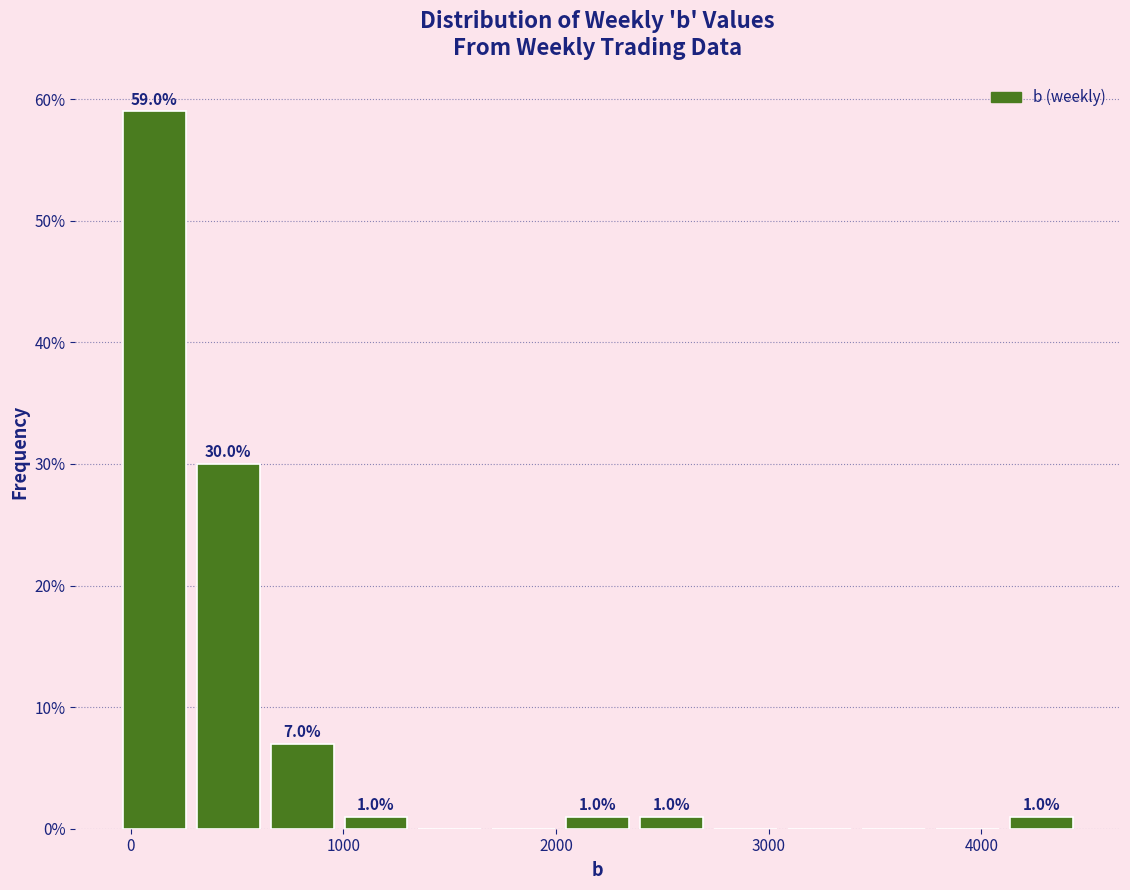

Around what value on the x-axis is the tallest bar? Give the approximate position of its centre, as read against the axis.

100